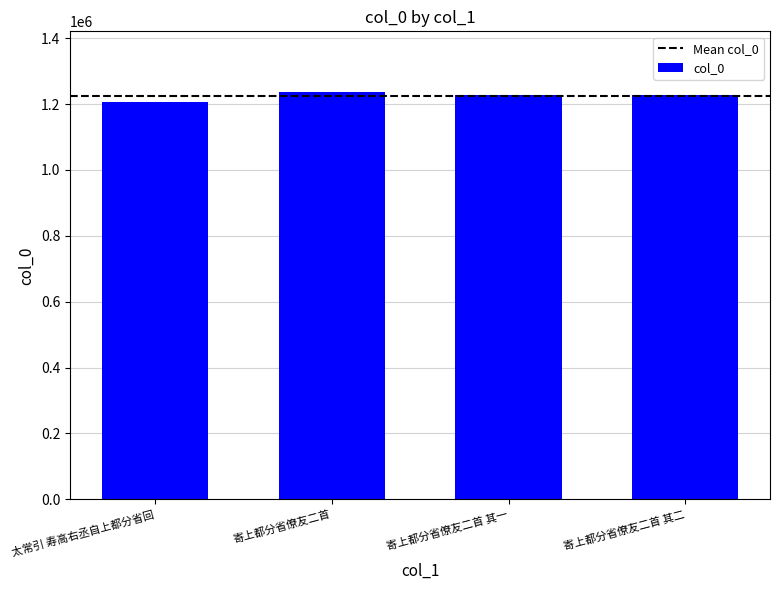

What is the approximate value at 太常引 寿高右丞自上都分省回?

1205347